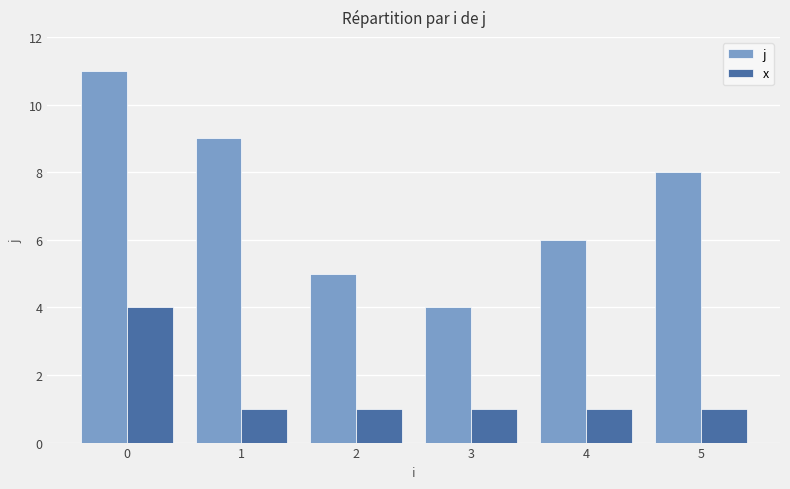

Does the chart contain any negative values?

No